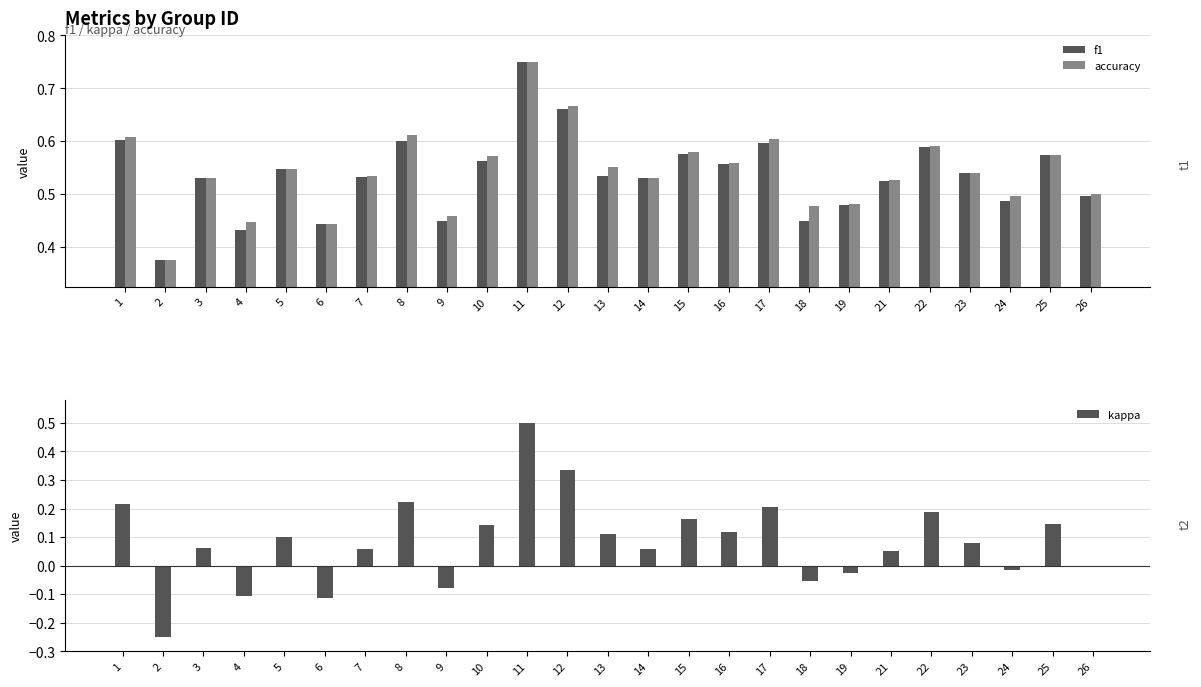

The value of f1 at 15 is 0.6. True or false?

True